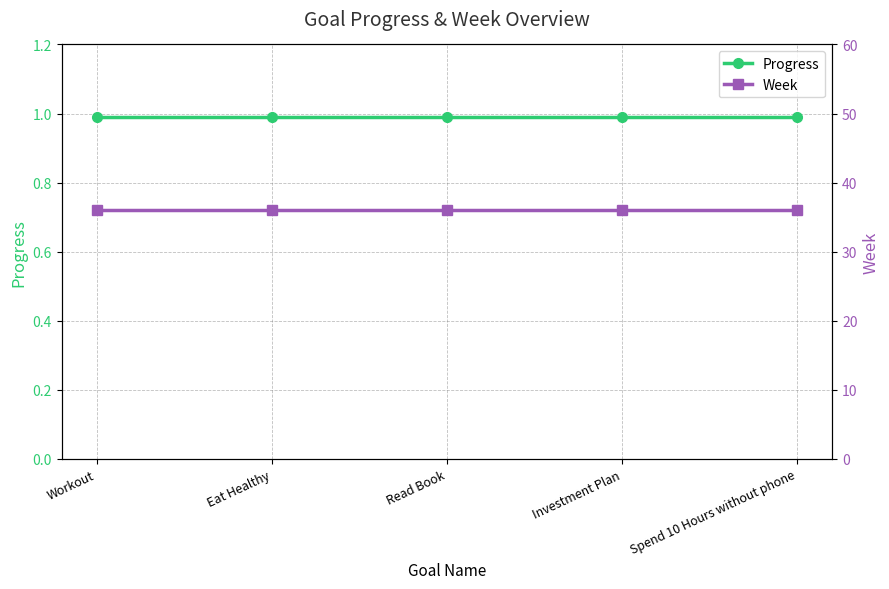

What is the average value of the Progress series?

1.0